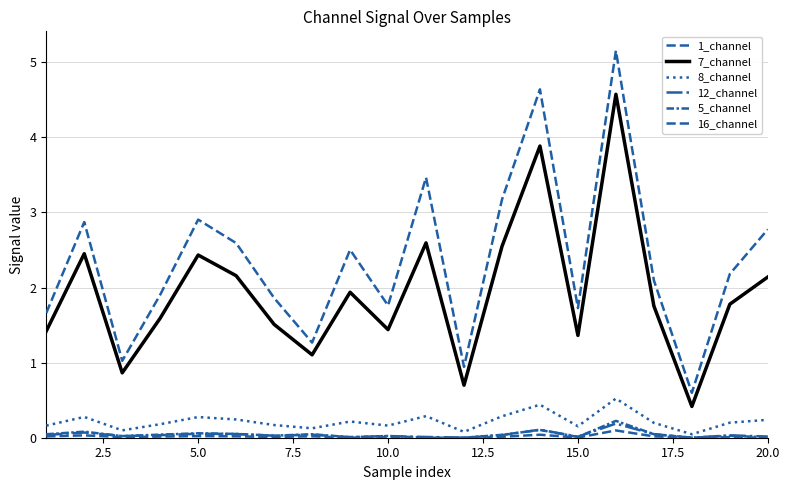

How many lines are shown in the chart?

6